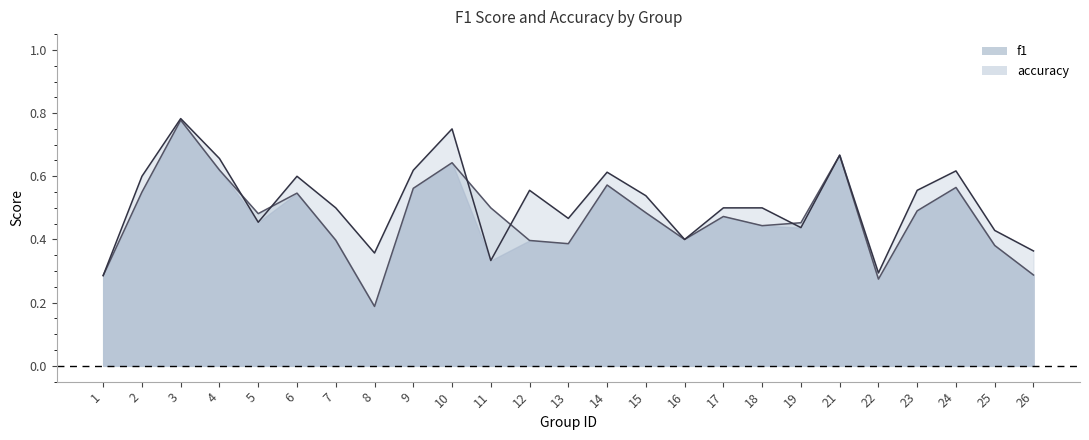

True or false: f1 has more than 1 interior local peaks.

True